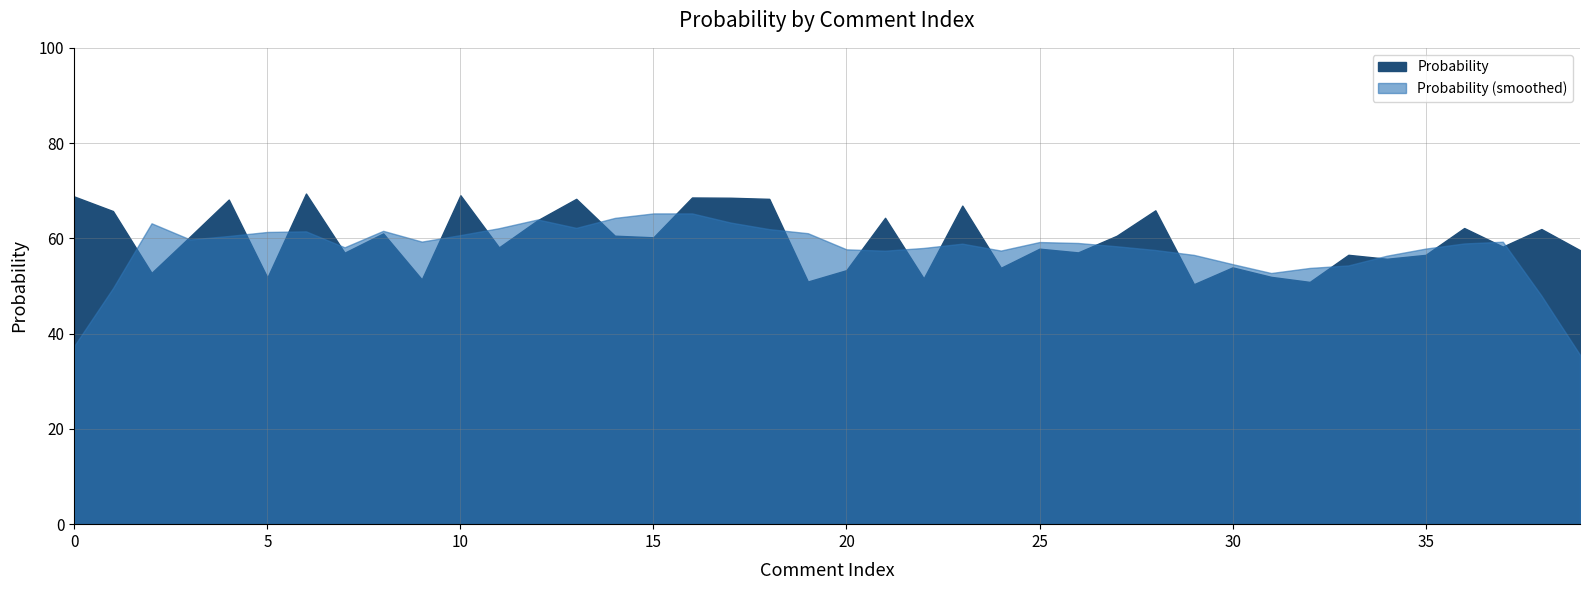

How many points are higher than both their immediate neighbors (excluding endpoints)?

14